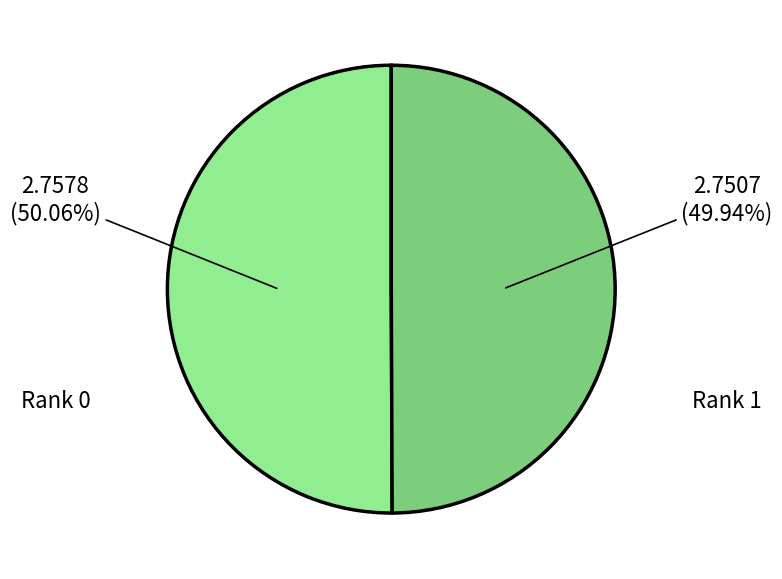

Count the number of slices in the pie.

2